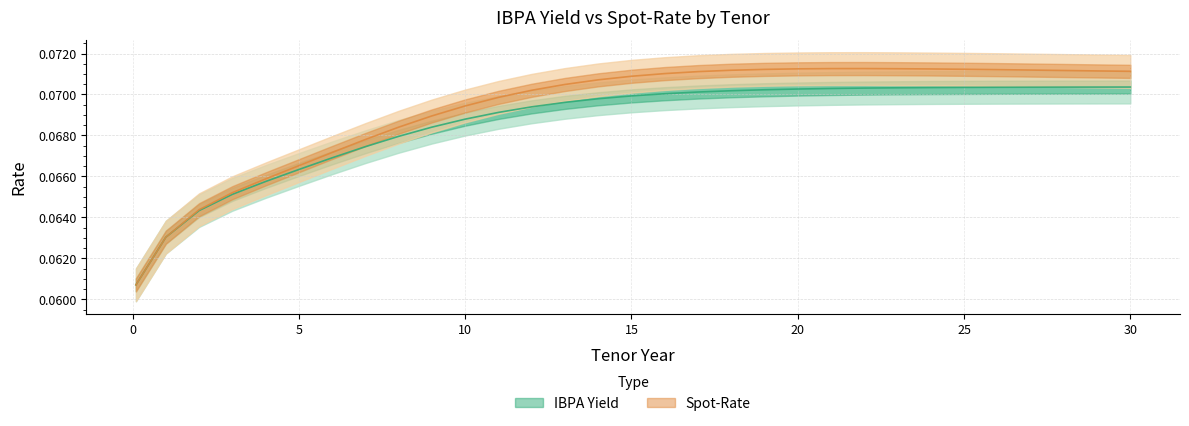

What is the approximate value of IBPA Yield at 30?

0.1